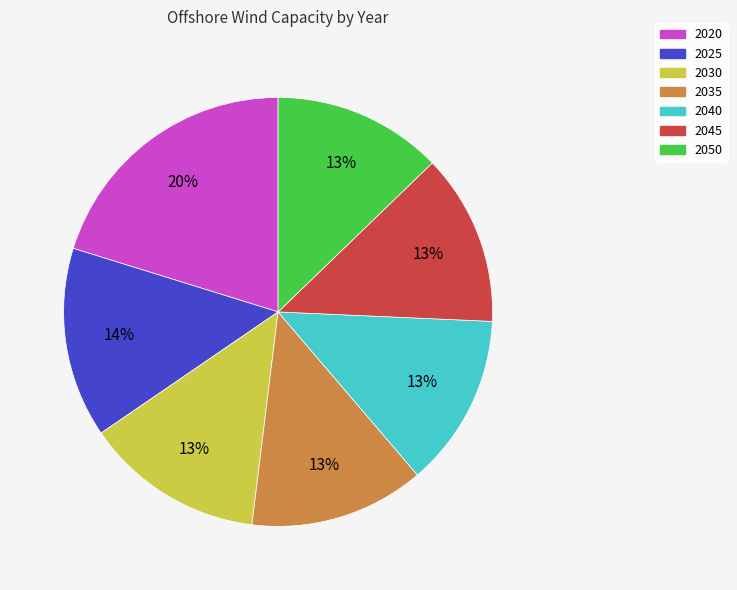

What is the largest slice in the pie chart?

2020